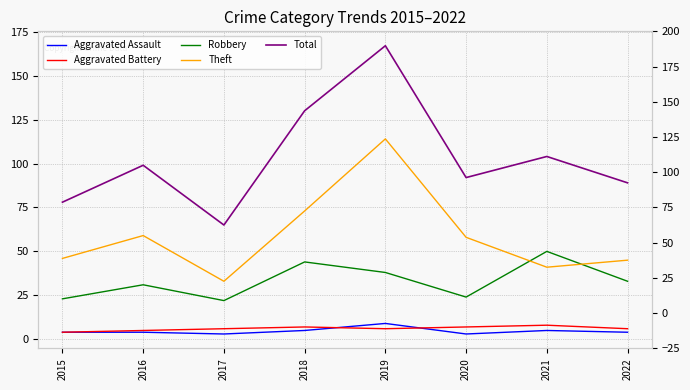

How many data points does each series have?

8